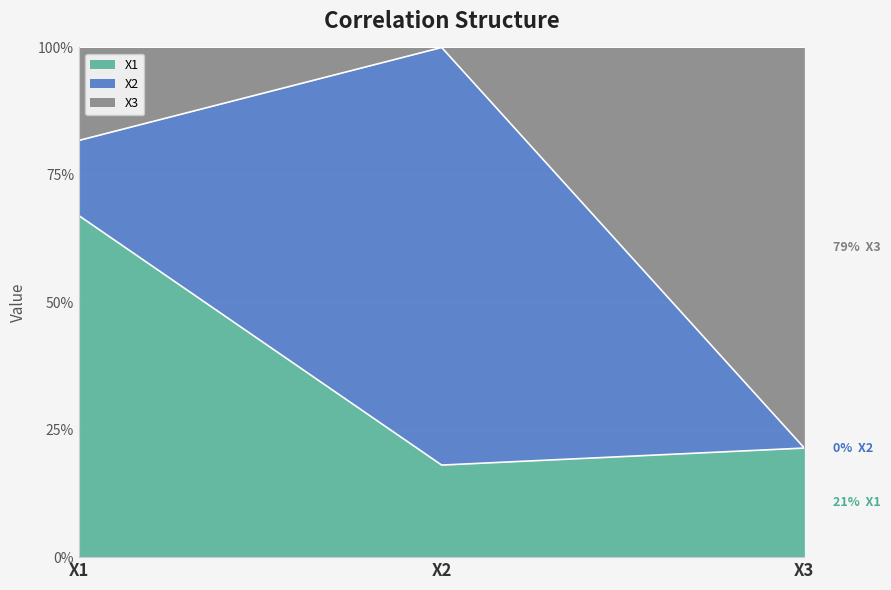

What is the lowest value of the X1 series?

18.1